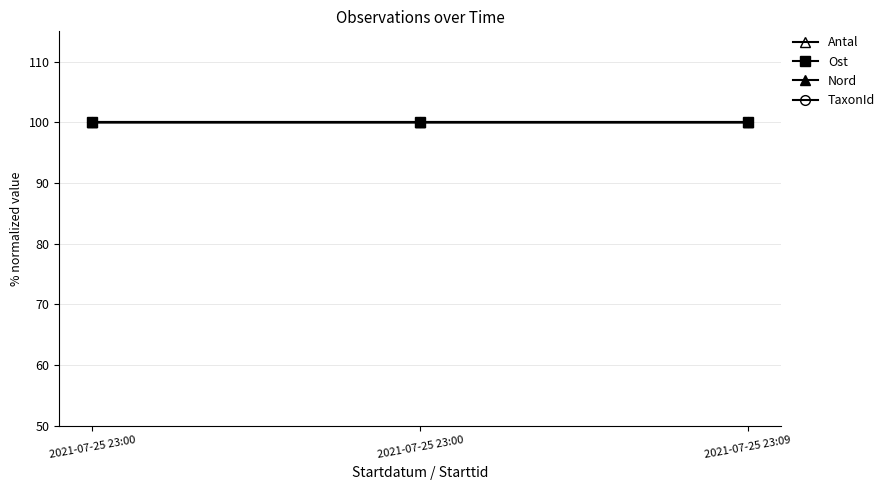

At which label does TaxonId reach its peak?

2021-07-25 23:00